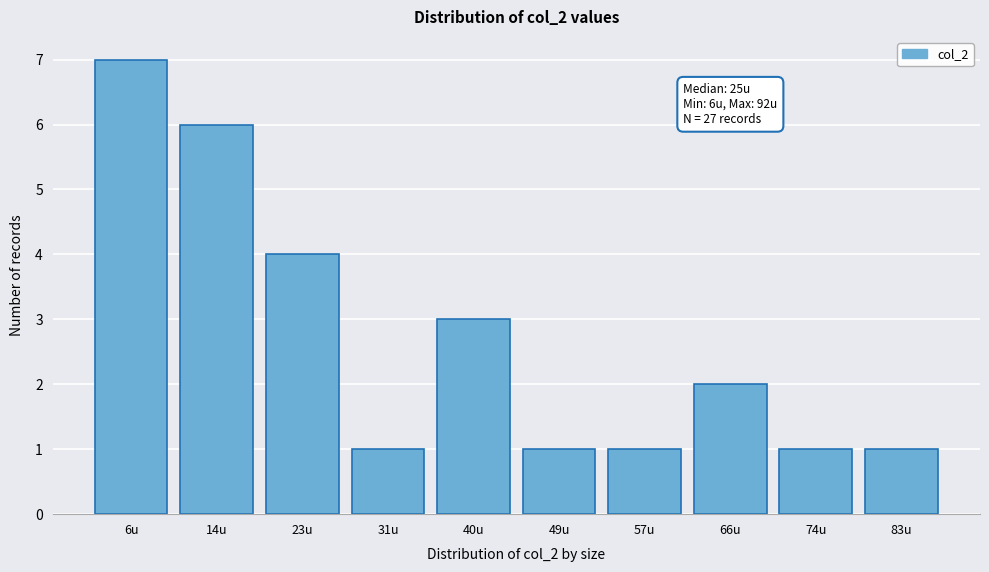

Reading left to right, transcribe all the data shown in this chart.

7	6	4	1	3	1	1	2	1	1